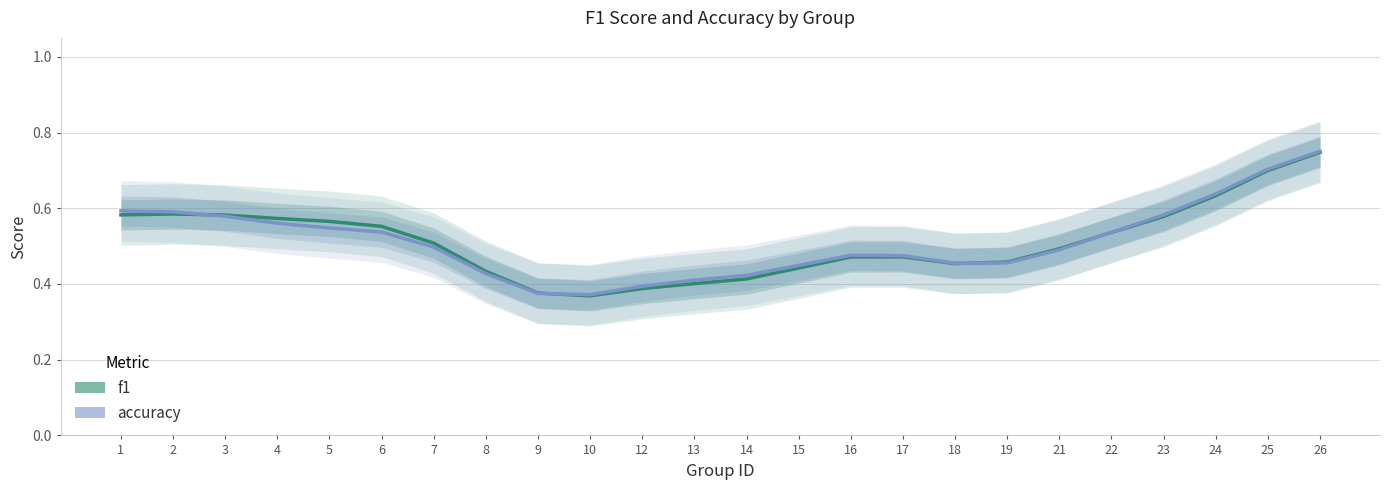

At which category is the sum across all series the highest?

26